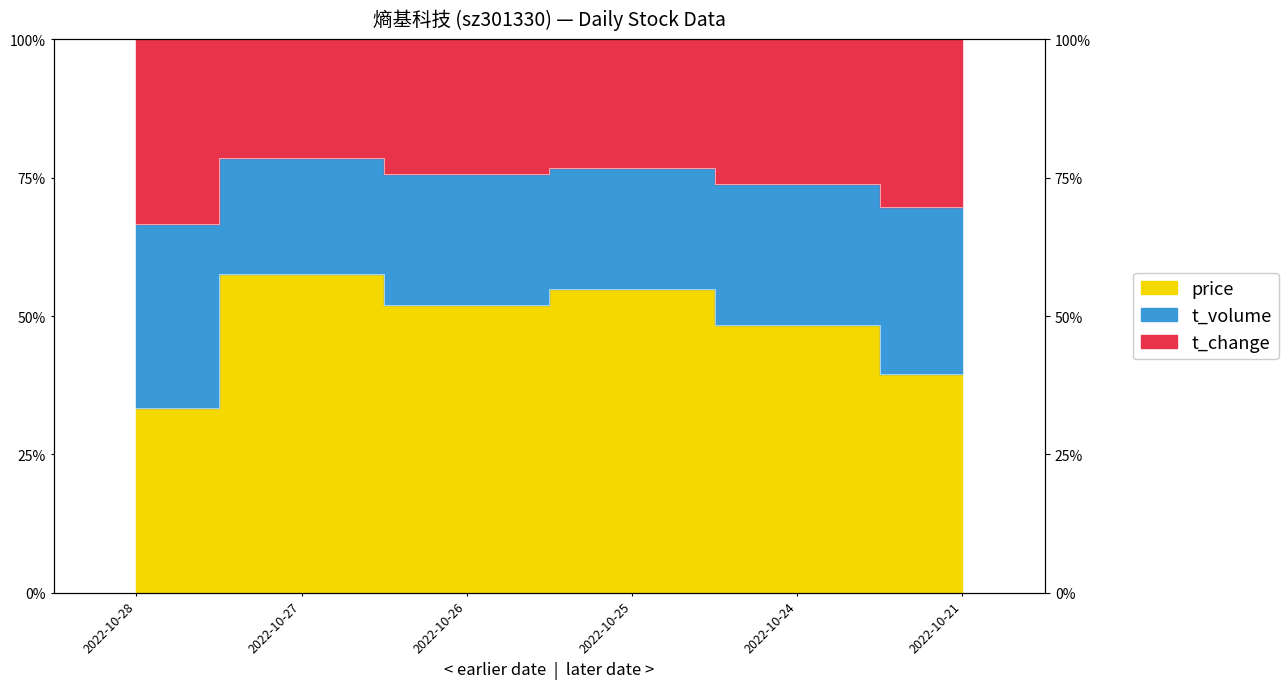

Where is the first local maximum for volume?

2022-10-27